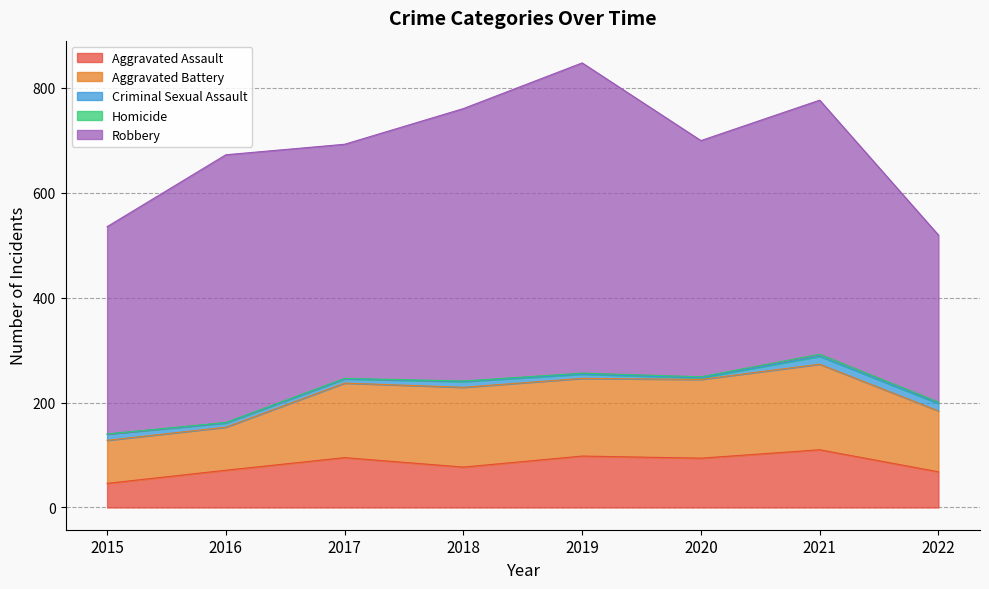

Which has a higher value, 2019 or 2015?

2019